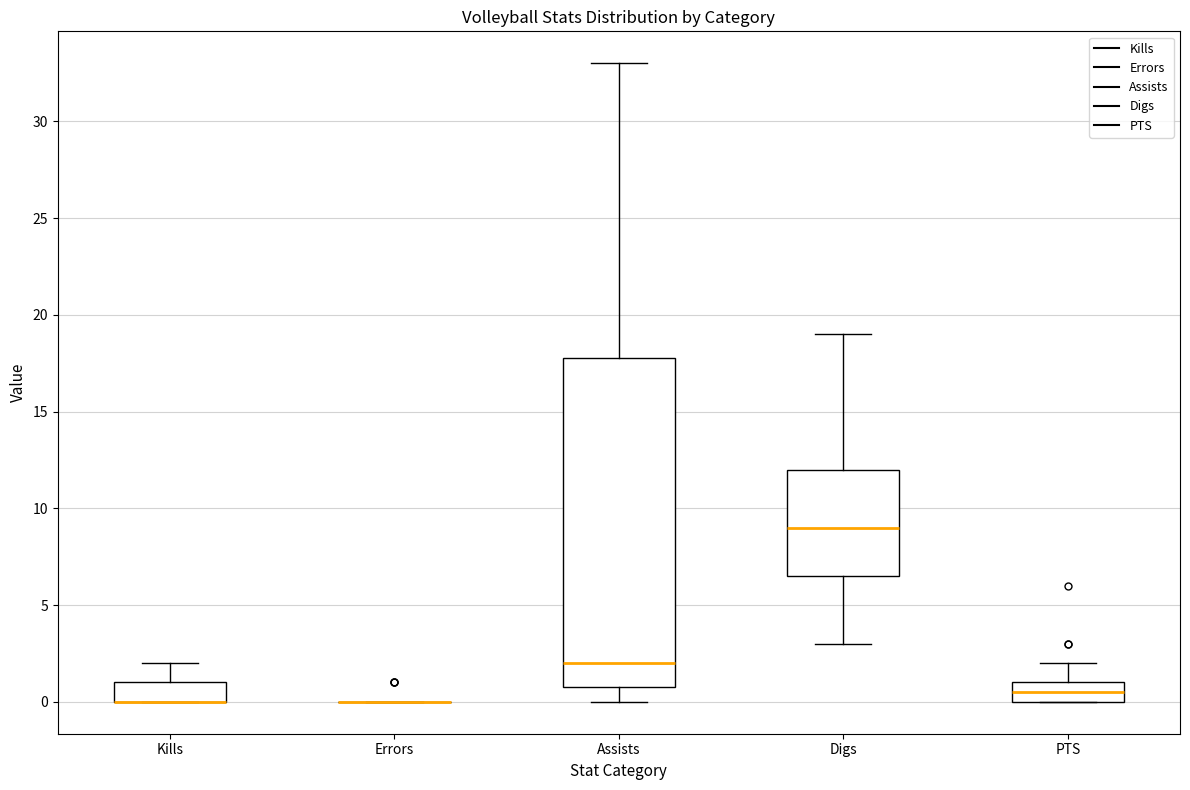

Where is the lower edge of the box for PTS on the y-axis? The values are not printed on the chart, so give them approximately, as read against the axis.

0.0